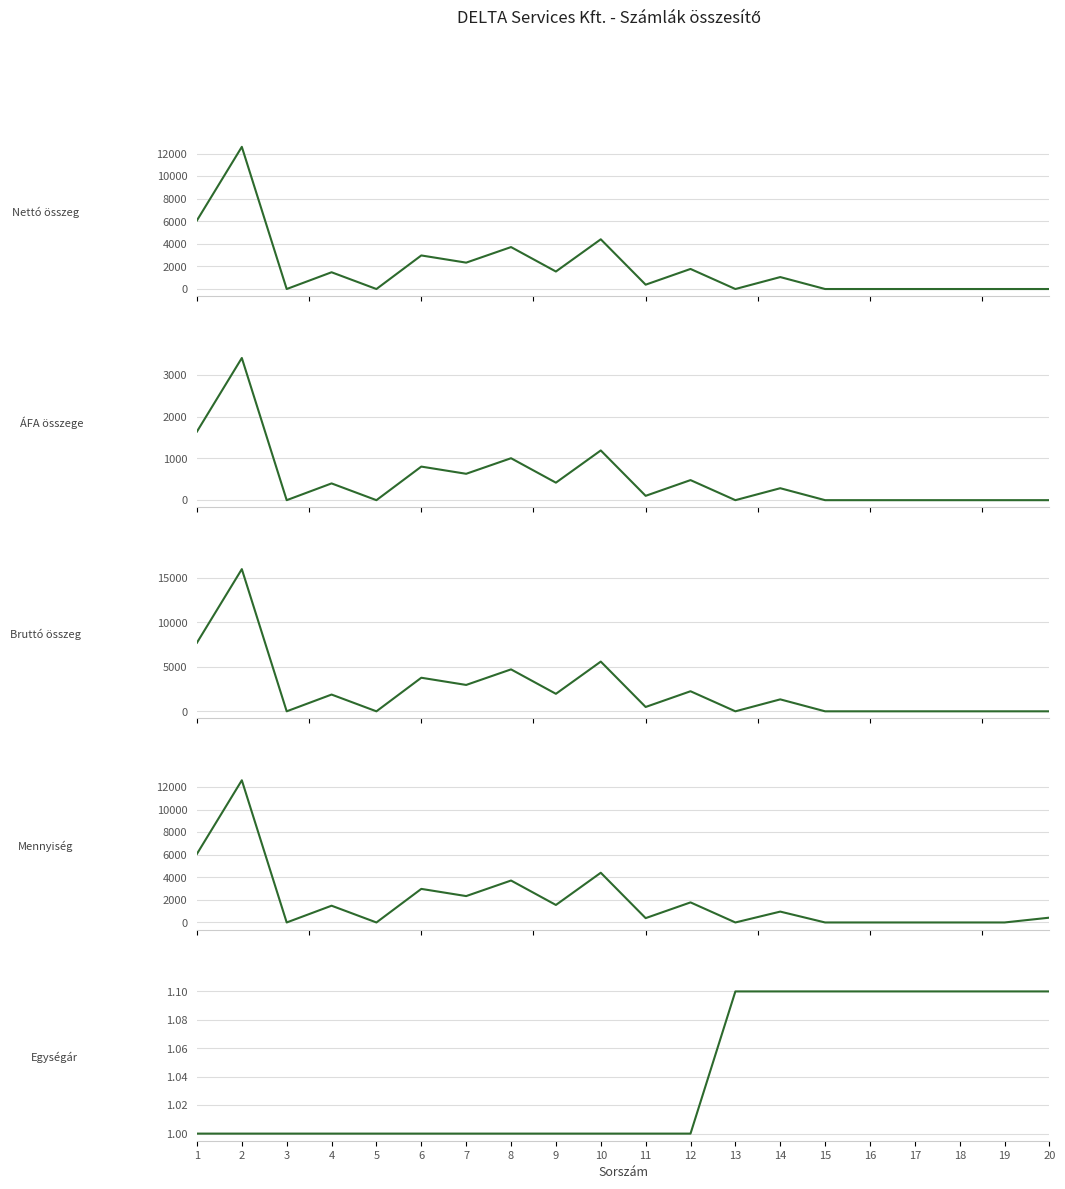

At which label is ÁFA összege closest to 1699?

1